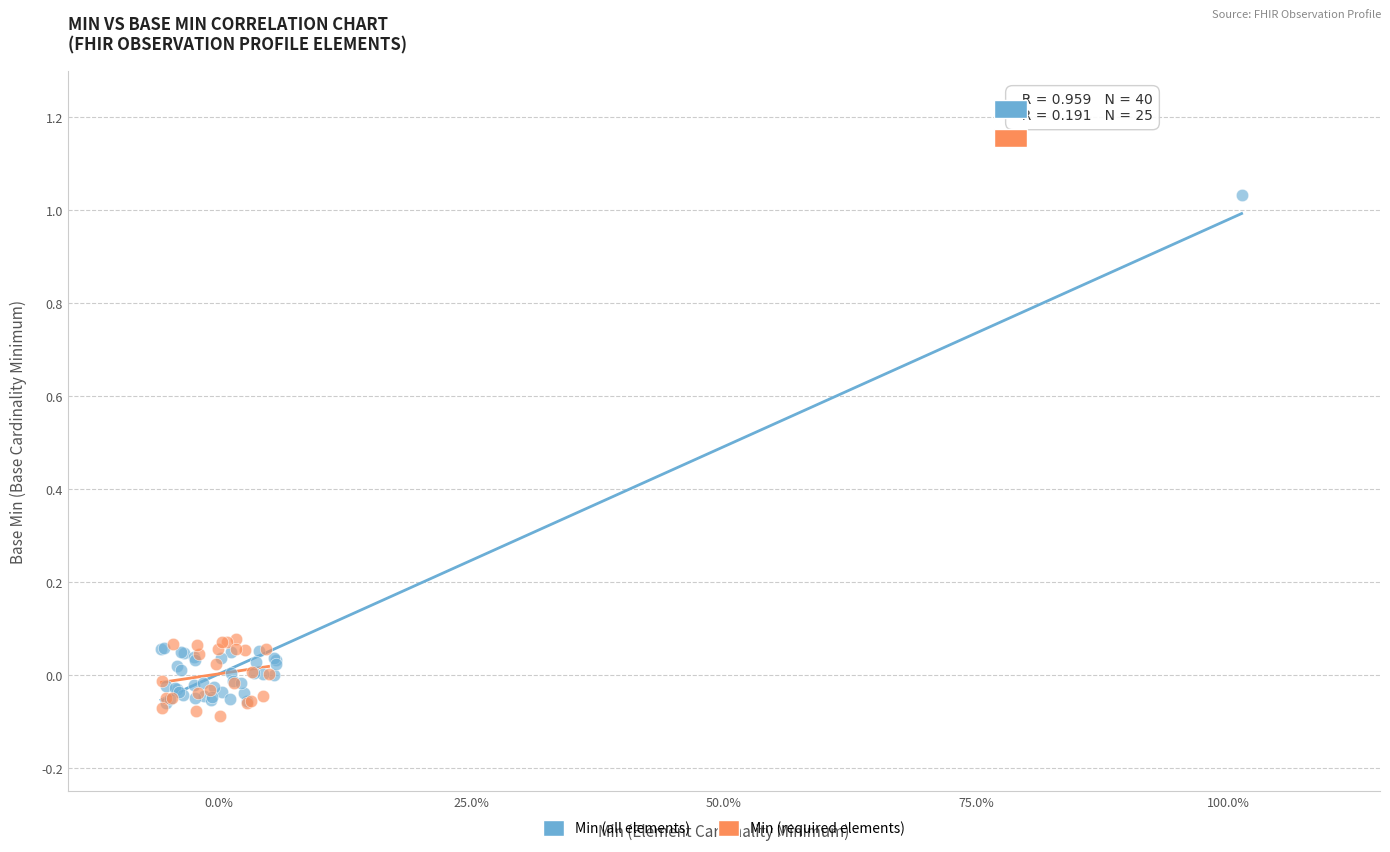

What are all the series names shown in the legend?

Min (all elements), Min (required elements)